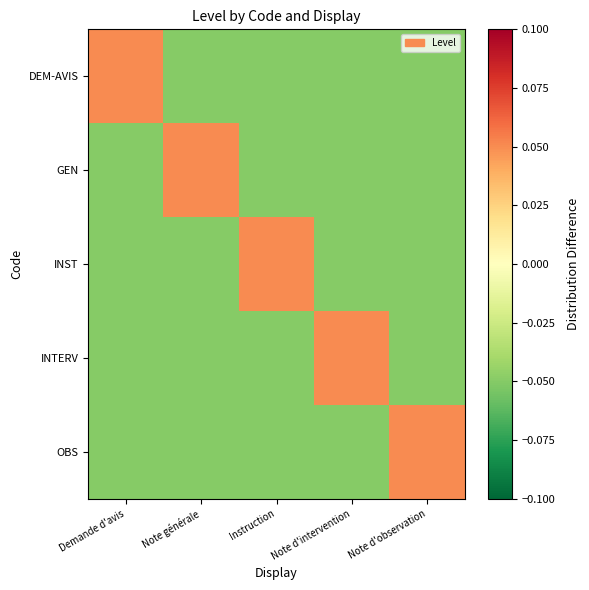

What is the difference between the highest and lowest values at Note d'observation?

0.1